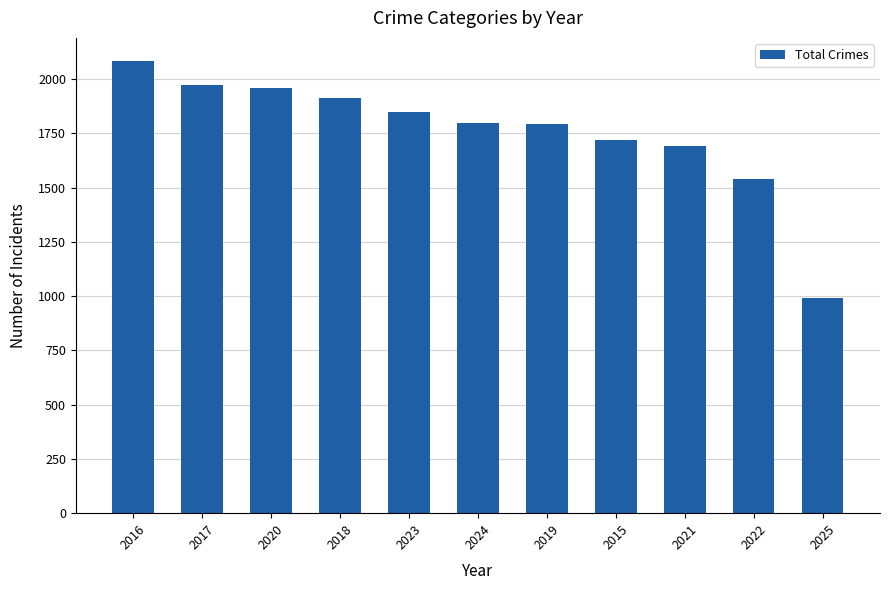

At which category does the chart reach its peak across all series?

2016